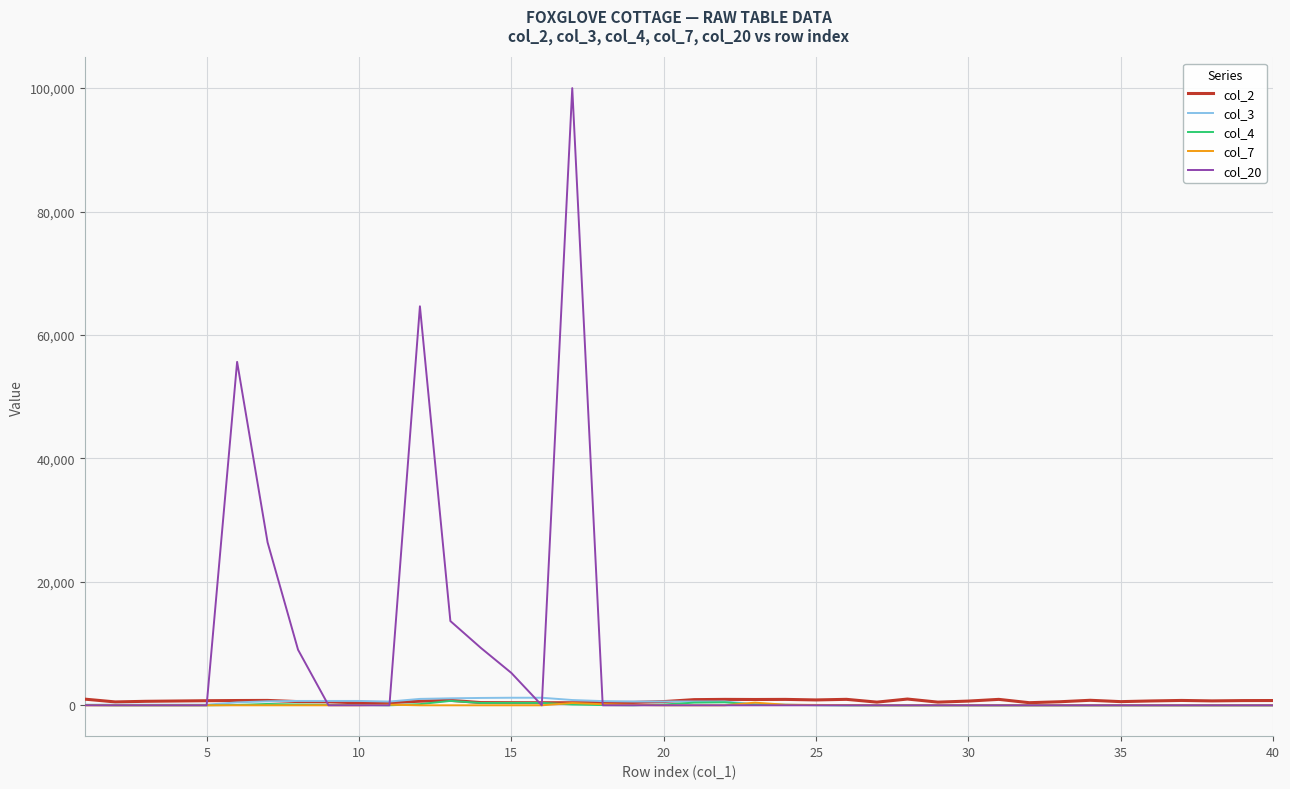

Which series has the widest spread of values?

col_20